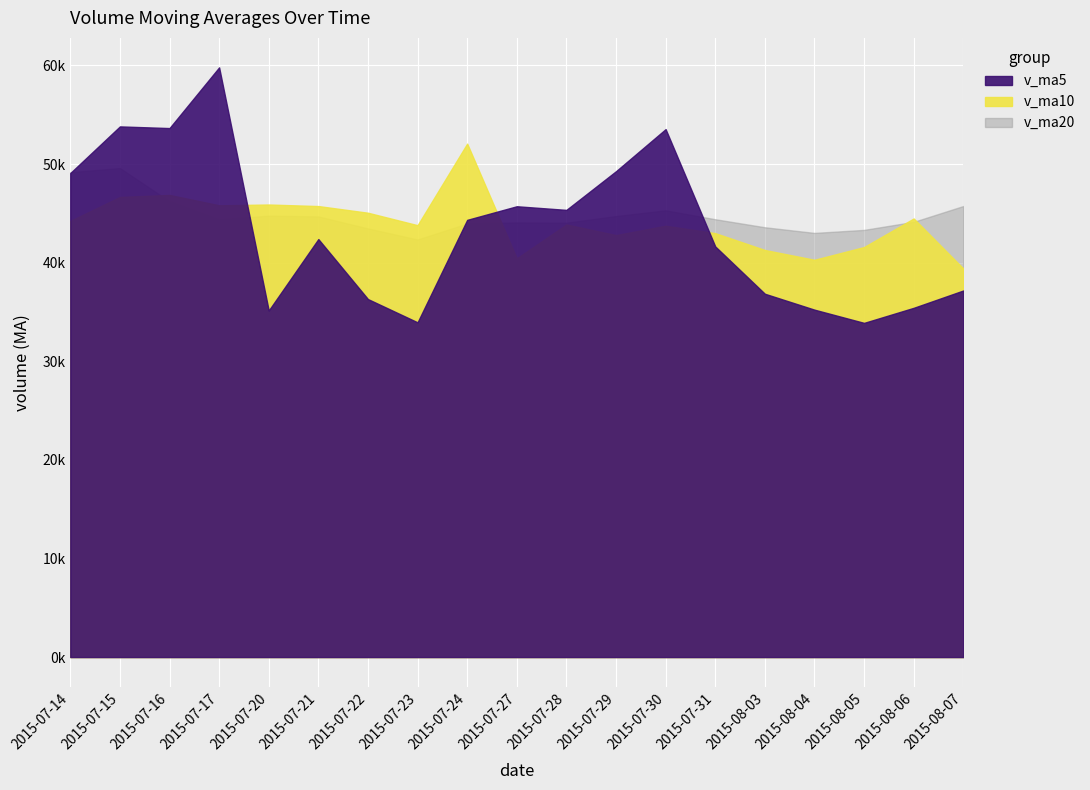

What is the label of the 10th point from the left?

2015-07-27